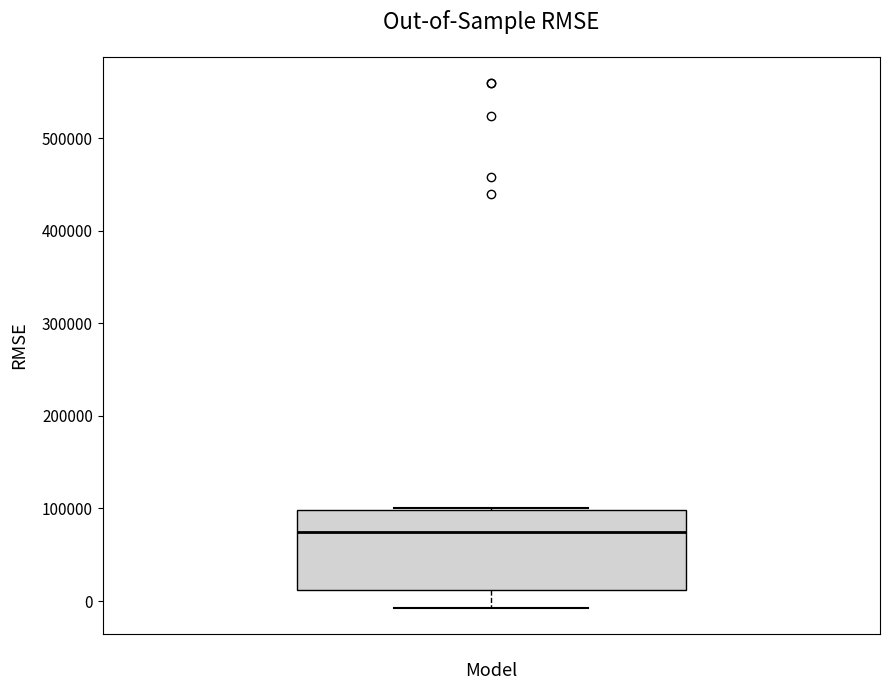

Read this box plot against the y-axis: the position of the median line, the range covered by the box, and the ends of both whiskers. The values are not printed on the chart, so give them approximately, as read against the axis.

median 70000, box 10000 to 100000, whiskers -10000 to 100000